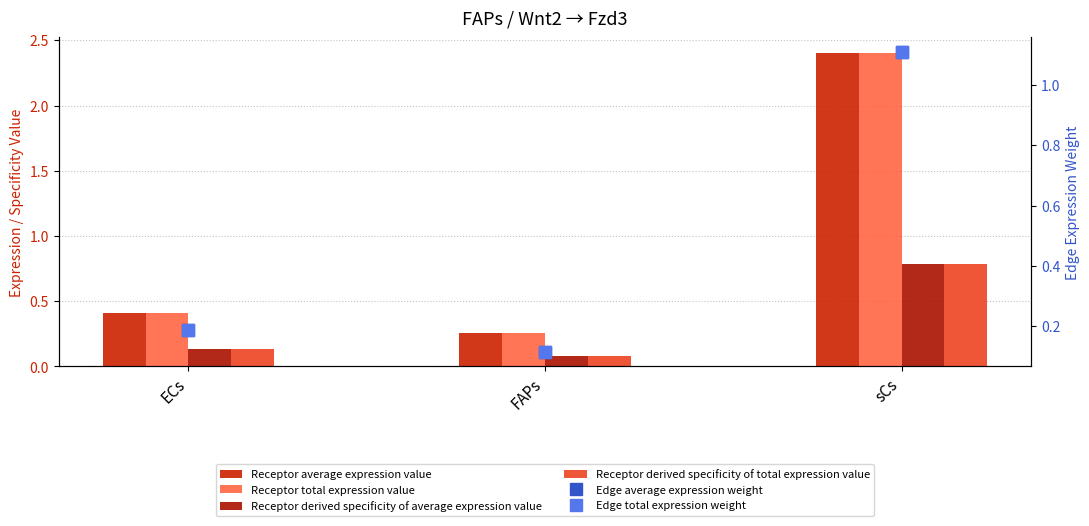

Which category has the lowest value in the Edge total expression weight series?

FAPs